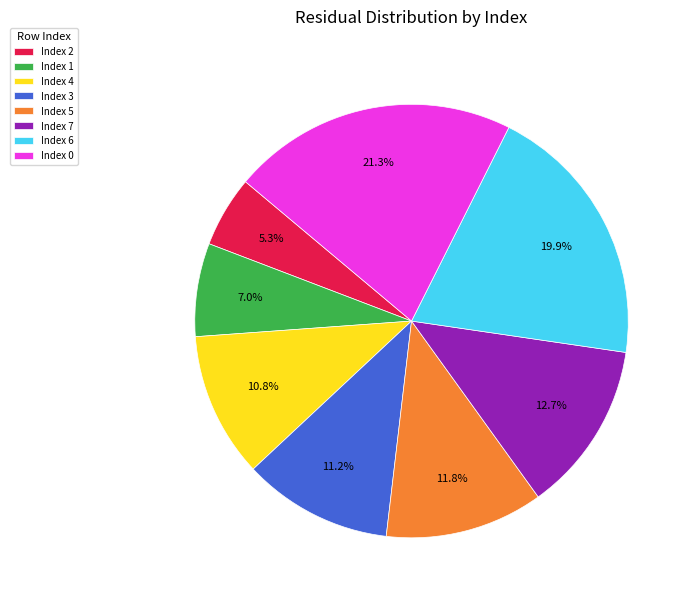

Do Index 1 and Index 7 together represent more than half of the pie?

No